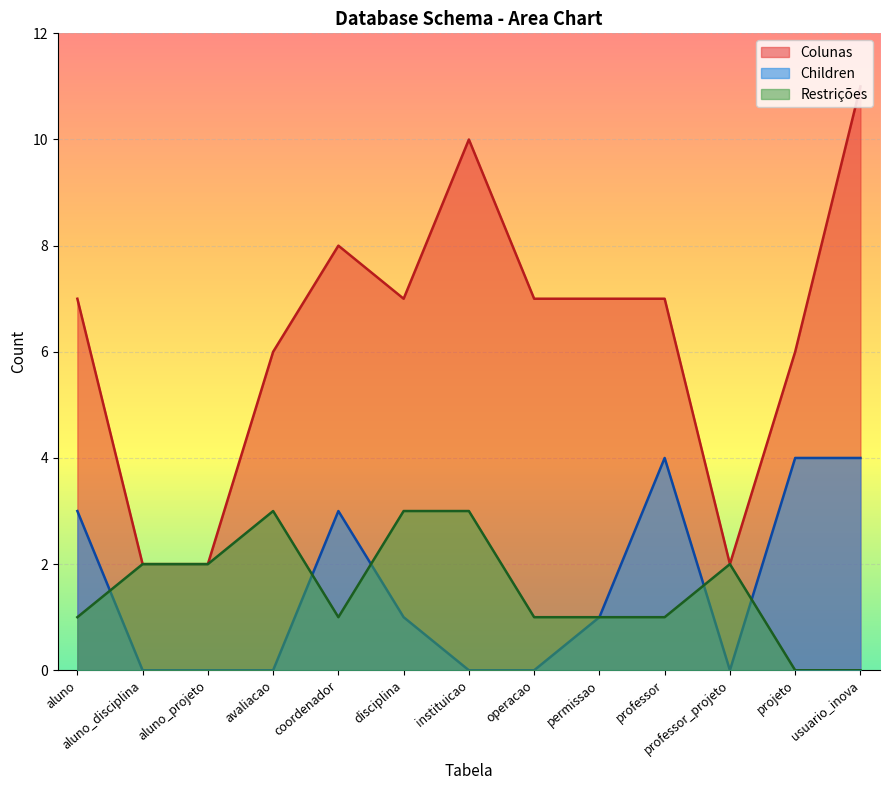

True or false: Colunas and Children intersect in this chart.

False